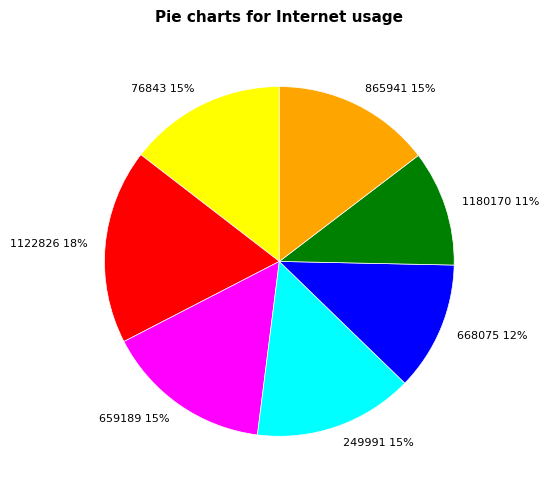

Is the sum of 1180170 11% and 76843 15% greater than half?

No